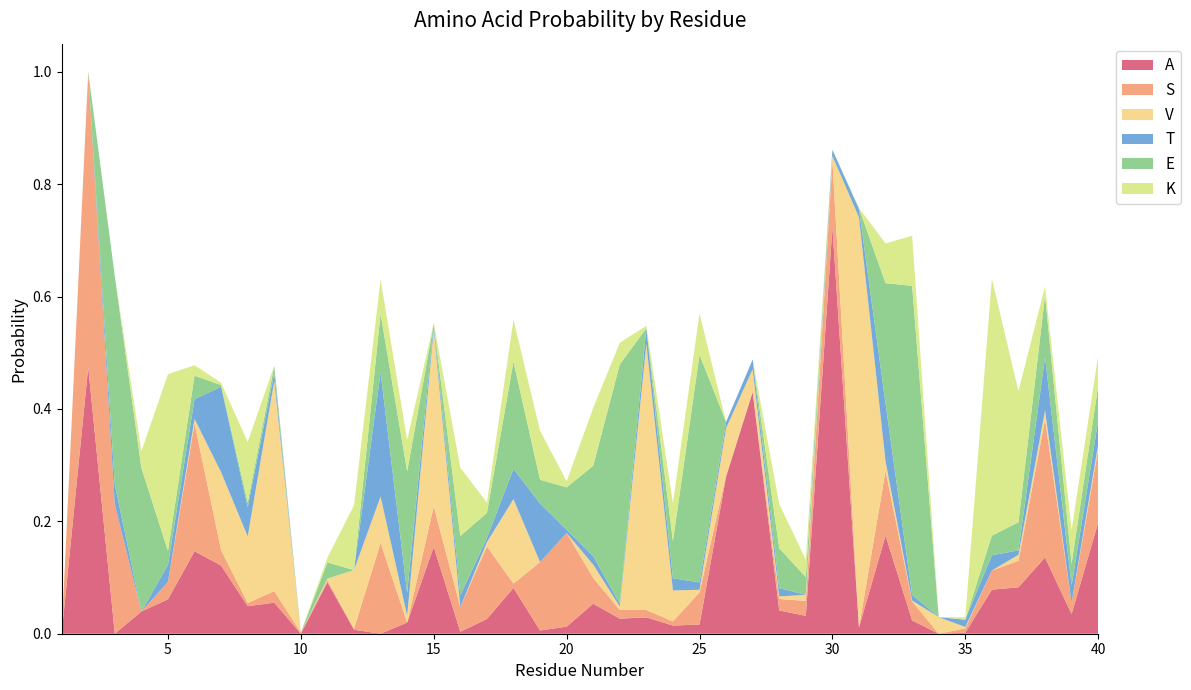

Reading left to right, transcribe all the data shown in this chart.

A: 0.0	0.5	0.0	0.0	0.1	0.1	0.1	0.0	0.1	0.0	0.1	0.0	0.0	0.0	0.2	0.0	0.0	0.1	0.0	0.0	0.1	0.0	0.0	0.0	0.0	0.3	0.4	0.0	0.0	0.7	0.0	0.2	0.0	0.0	0.0	0.1	0.1	0.1	0.0	0.2
S: 0.0	0.5	0.2	0.0	0.0	0.2	0.0	0.0	0.0	0.0	0.0	0.0	0.2	0.0	0.1	0.0	0.1	0.0	0.1	0.2	0.0	0.0	0.0	0.0	0.1	0.0	0.0	0.0	0.0	0.1	0.0	0.1	0.0	0.0	0.0	0.0	0.0	0.2	0.0	0.1
V: 0.0	0.0	0.0	0.0	0.0	0.0	0.1	0.1	0.4	0.0	0.0	0.1	0.1	0.0	0.3	0.0	0.0	0.2	0.0	0.0	0.0	0.0	0.5	0.1	0.0	0.1	0.0	0.0	0.0	0.0	0.7	0.0	0.0	0.0	0.0	0.0	0.0	0.0	0.0	0.0
T: 0.0	0.0	0.0	0.0	0.0	0.0	0.2	0.1	0.0	0.0	0.0	0.0	0.2	0.0	0.0	0.0	0.0	0.1	0.1	0.0	0.0	0.0	0.0	0.0	0.0	0.0	0.0	0.0	0.0	0.0	0.0	0.1	0.0	0.0	0.0	0.0	0.0	0.1	0.0	0.0
E: 0.0	0.0	0.4	0.3	0.0	0.0	0.0	0.0	0.0	0.0	0.0	0.0	0.1	0.2	0.0	0.1	0.0	0.2	0.0	0.1	0.2	0.4	0.0	0.1	0.4	0.0	0.0	0.1	0.0	0.0	0.0	0.2	0.5	0.0	0.0	0.0	0.1	0.1	0.0	0.1
K: 0.0	0.0	0.0	0.0	0.3	0.0	0.0	0.1	0.0	0.0	0.0	0.1	0.1	0.1	0.0	0.1	0.0	0.1	0.1	0.0	0.1	0.0	0.0	0.1	0.1	0.0	0.0	0.1	0.0	0.0	0.0	0.1	0.1	0.0	0.0	0.5	0.2	0.0	0.1	0.1